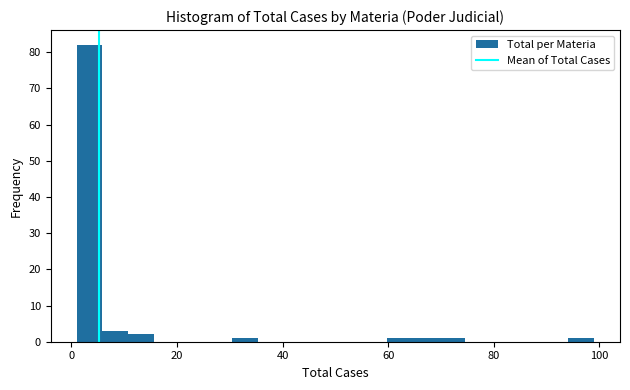

Around what value on the x-axis is the tallest bar? Give the approximate position of its centre, as read against the axis.

4